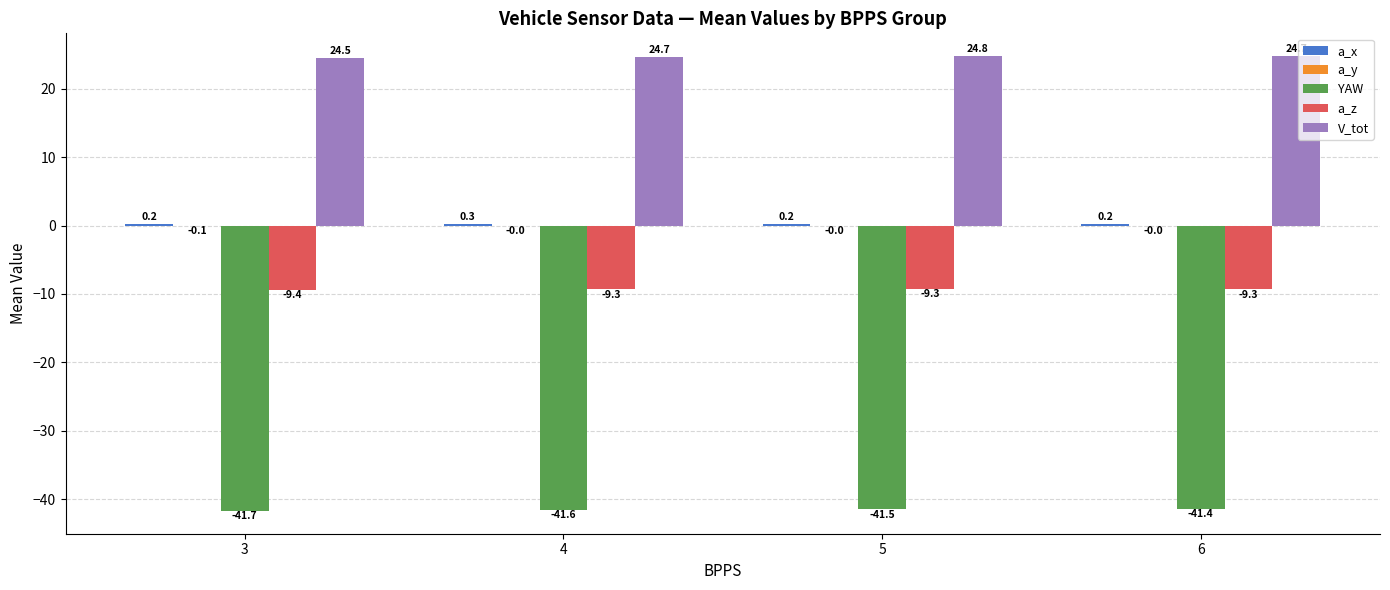

At which category is the sum across all series the highest?

5